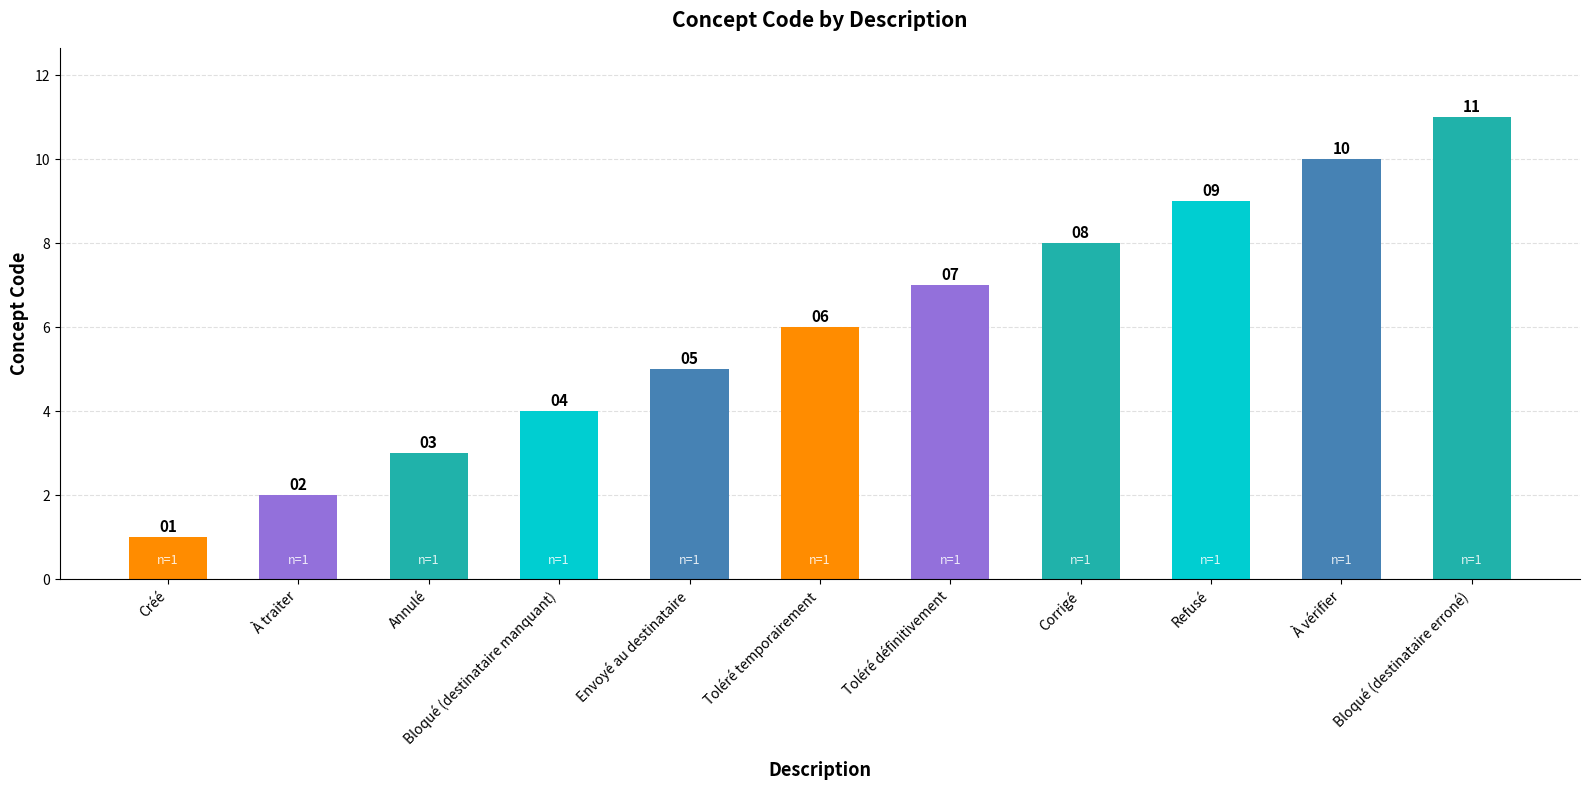

List the labels in order of value, largest first.

Bloqué (destinataire erroné), À vérifier, Refusé, Corrigé, Toléré définitivement, Toléré temporairement, Envoyé au destinataire, Bloqué (destinataire manquant), Annulé, À traiter, Créé